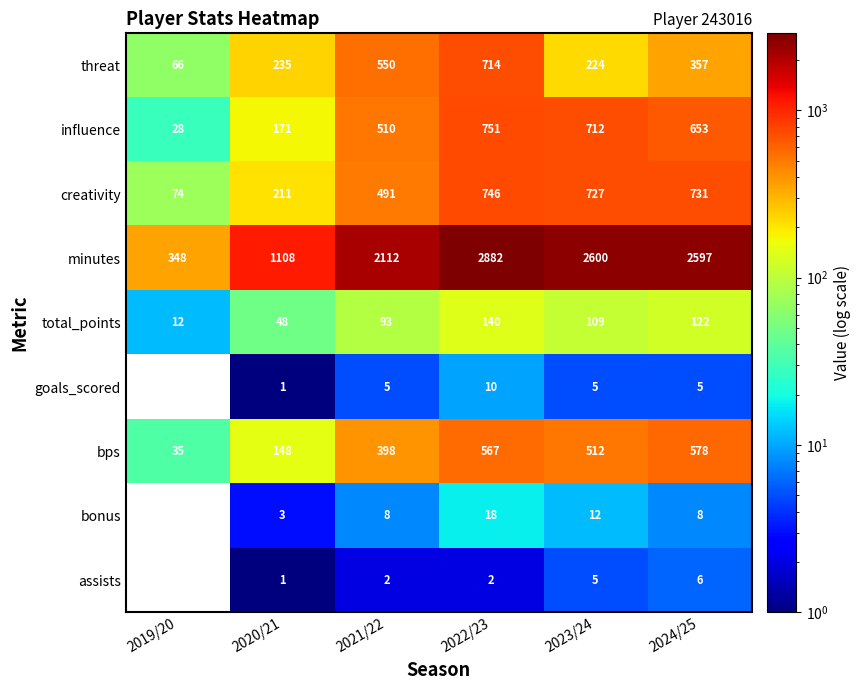

At which label does bps first exceed 512?

2022/23